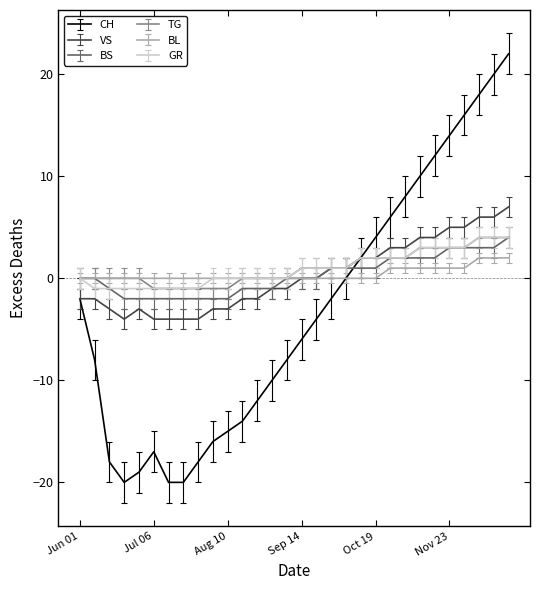

Which series has the largest range (max minus min)?

CH